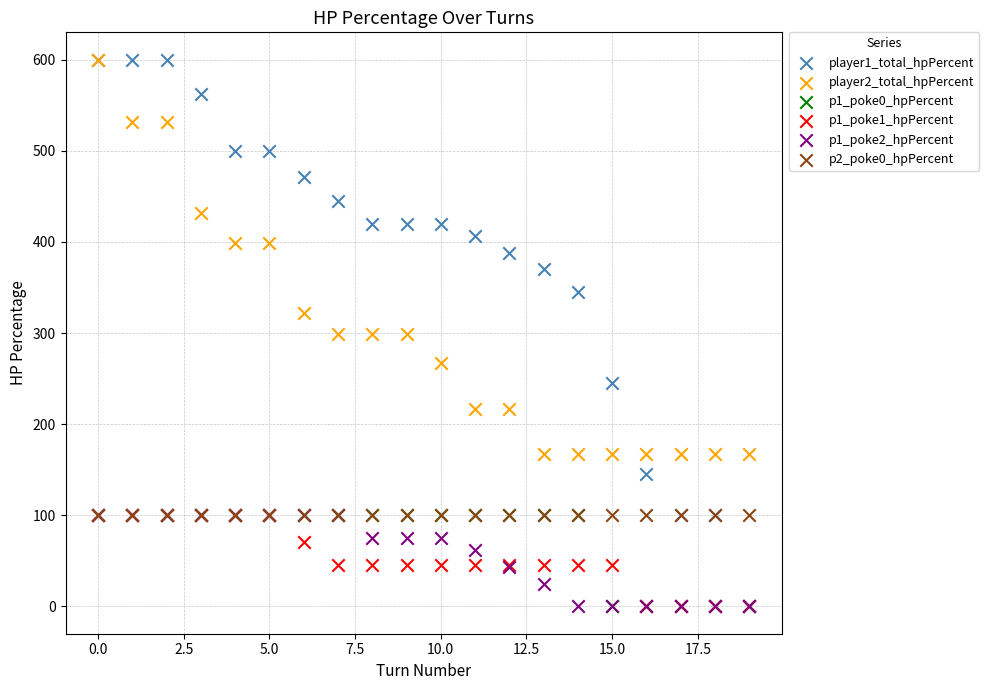

What are all the series names shown in the legend?

player1_total_hpPercent, player2_total_hpPercent, p1_poke0_hpPercent, p1_poke1_hpPercent, p1_poke2_hpPercent, p2_poke0_hpPercent